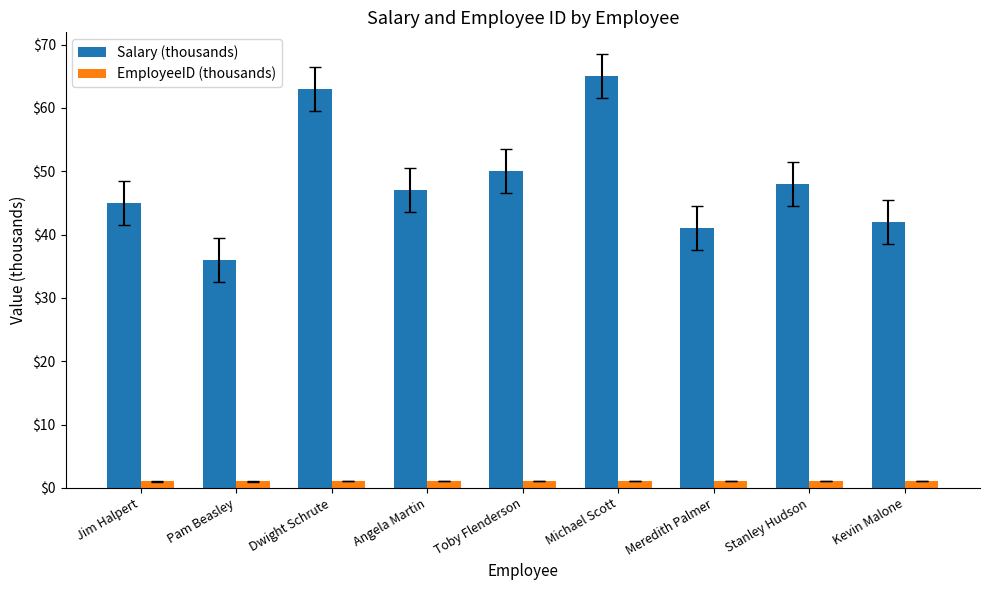

At which category is the sum across all series the highest?

Michael Scott